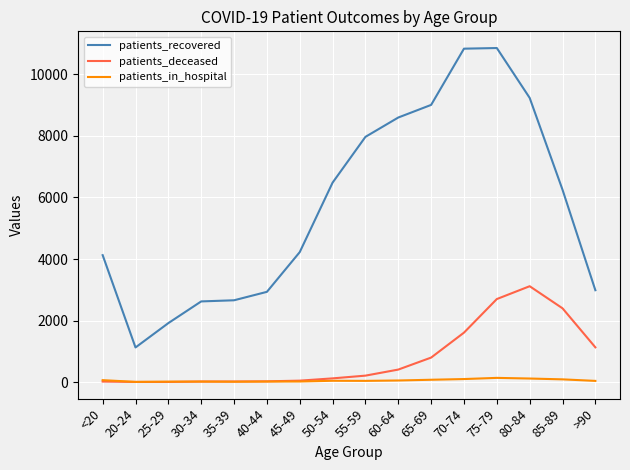

What is the maximum value for patients_deceased?

3115